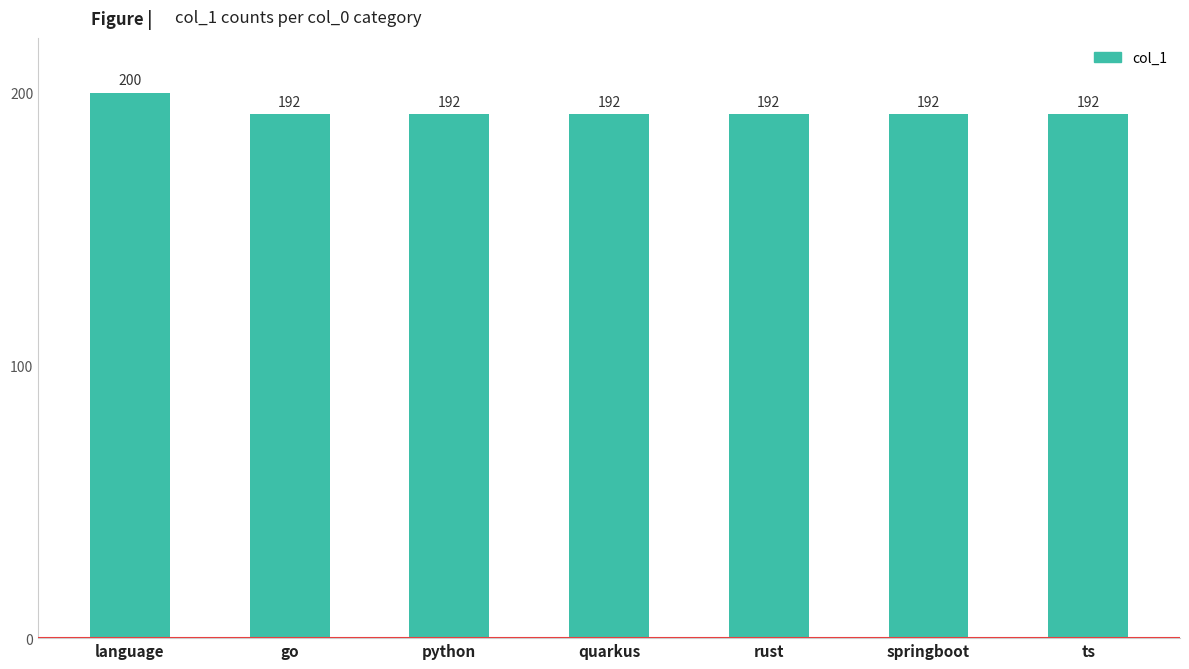

What is the ratio of the value at ts to the value at springboot?

1.0